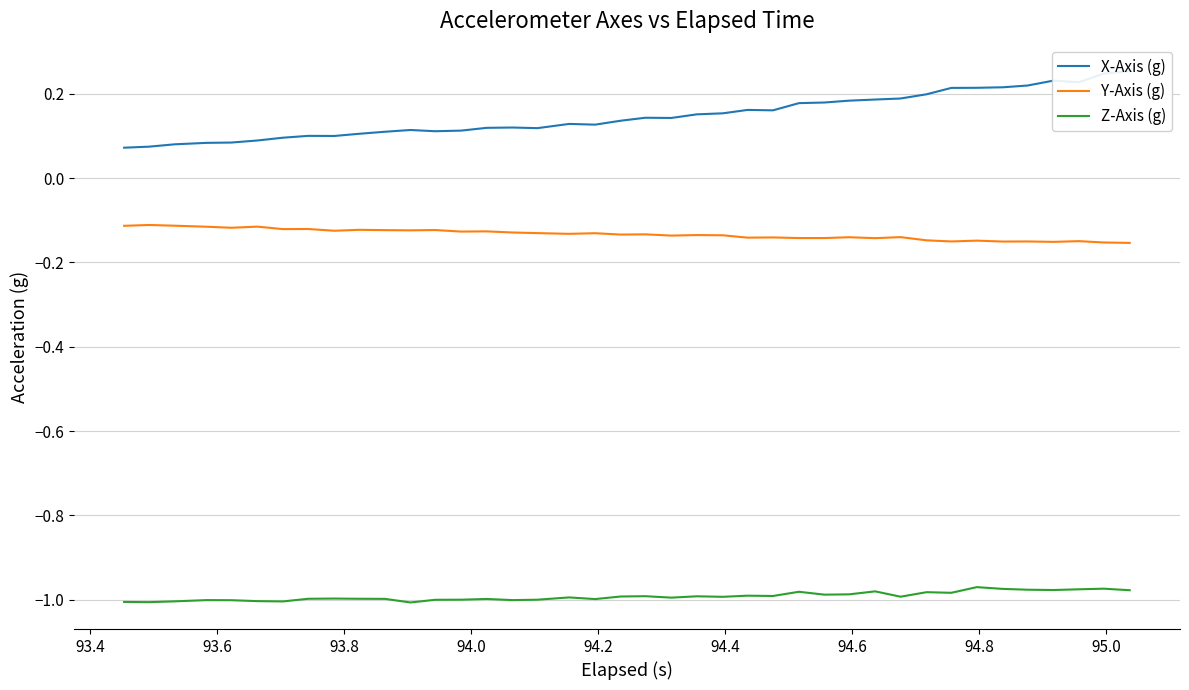

True or false: Z-Axis (g) and Y-Axis (g) intersect in this chart.

False